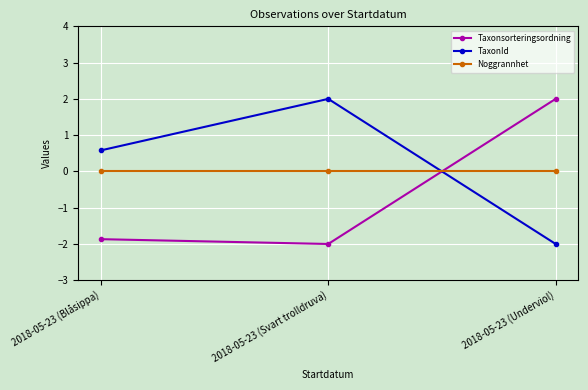

Between 2018-05-23 (Blåsippa) and 2018-05-23 (Underviol), which series saw the biggest shift?

Taxonsorteringsordning